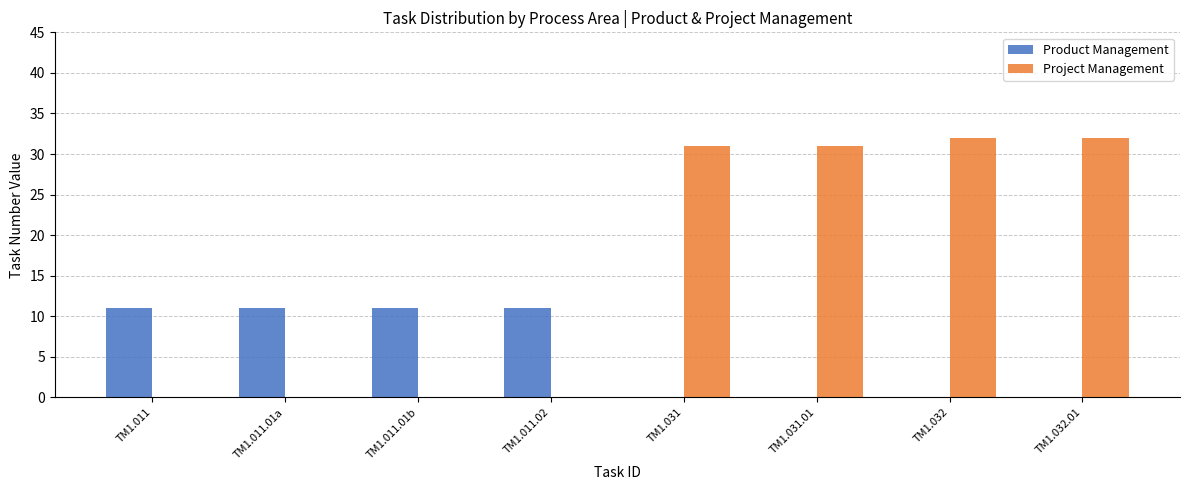

What is the total value across all series at TM1.032?

32